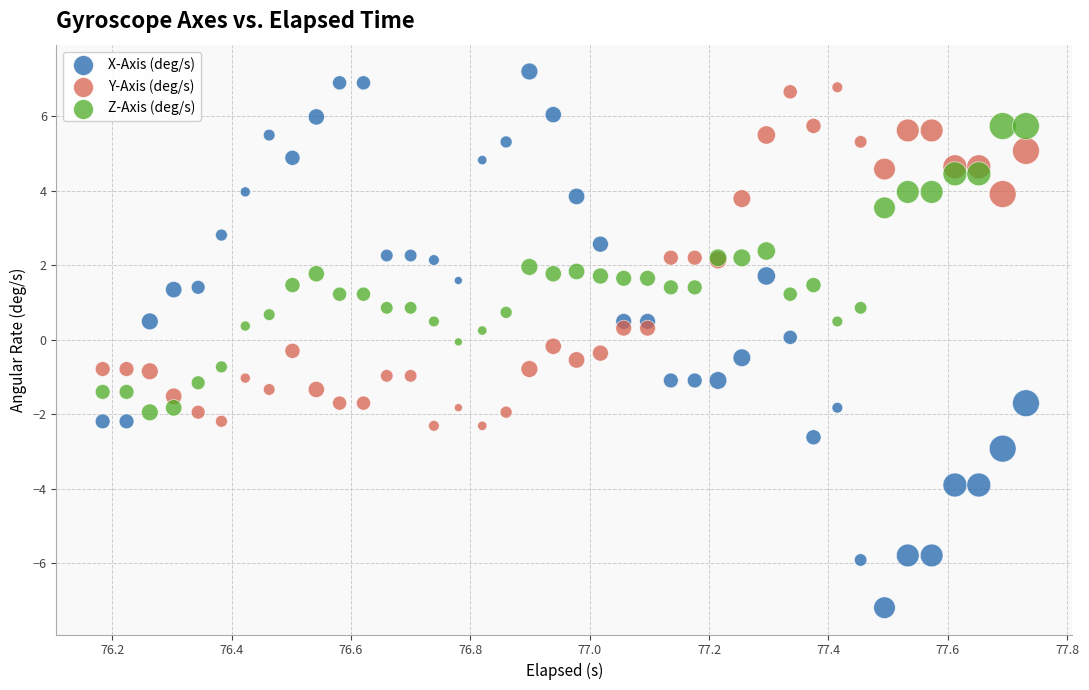

Which series contains the lowest Y value?

X-Axis (deg/s)